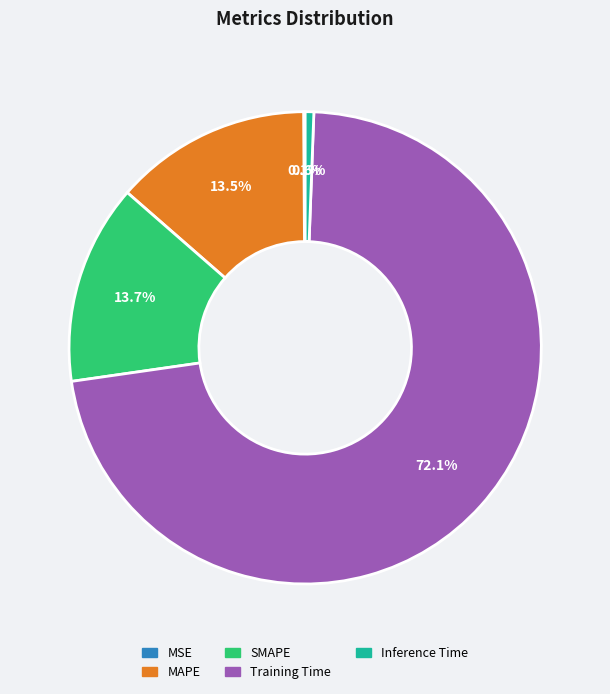

Which slice is the largest?

Training Time